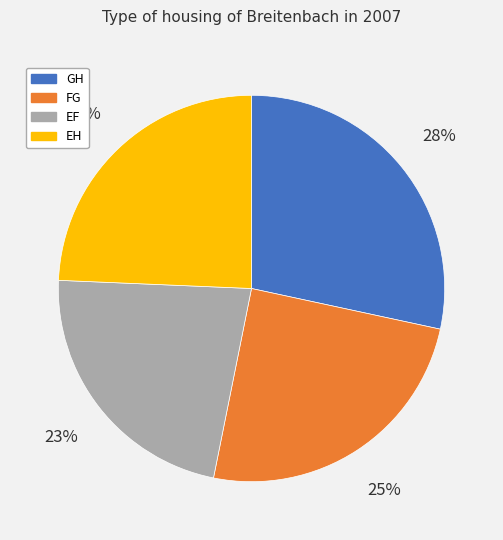

Do EH and EF together represent more than half of the pie?

No